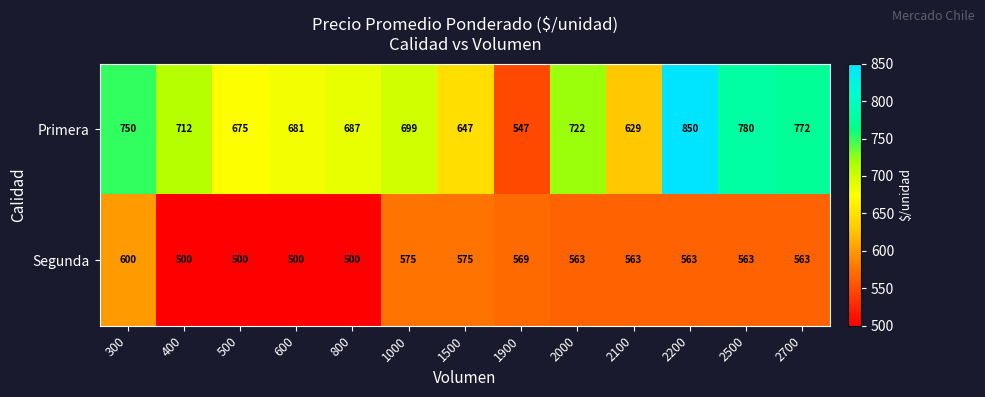

True or false: Primera has a value of 1127 at 800.

False